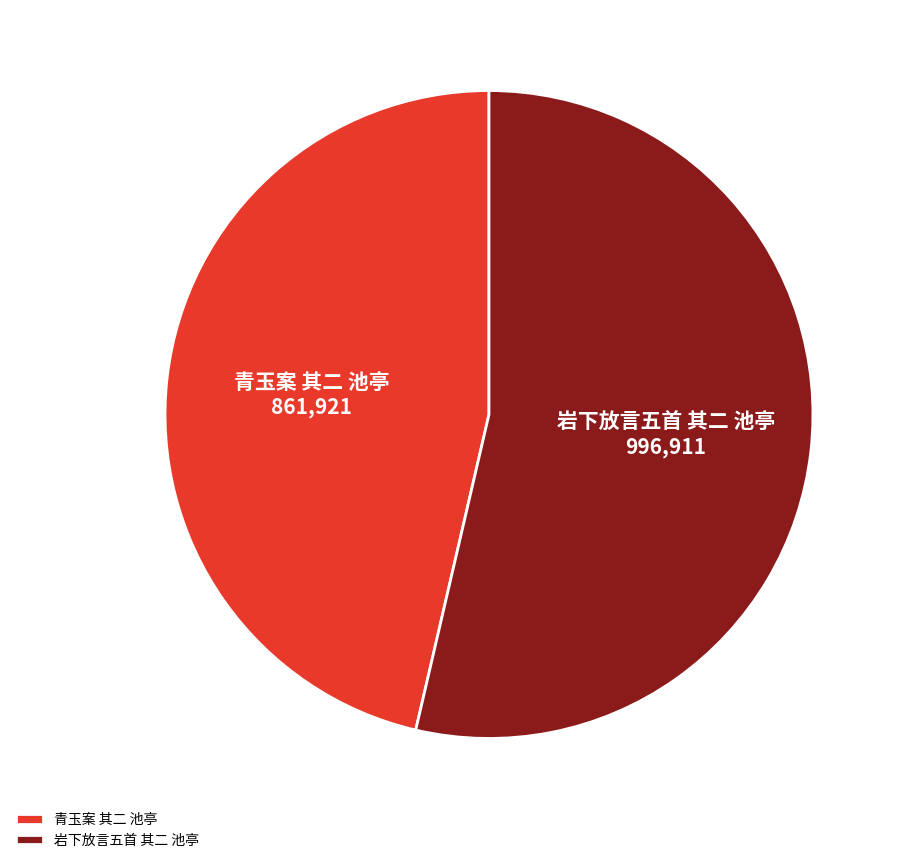

True or false: 岩下放言五首 其二 池亭 accounts for 41% of the total.

False